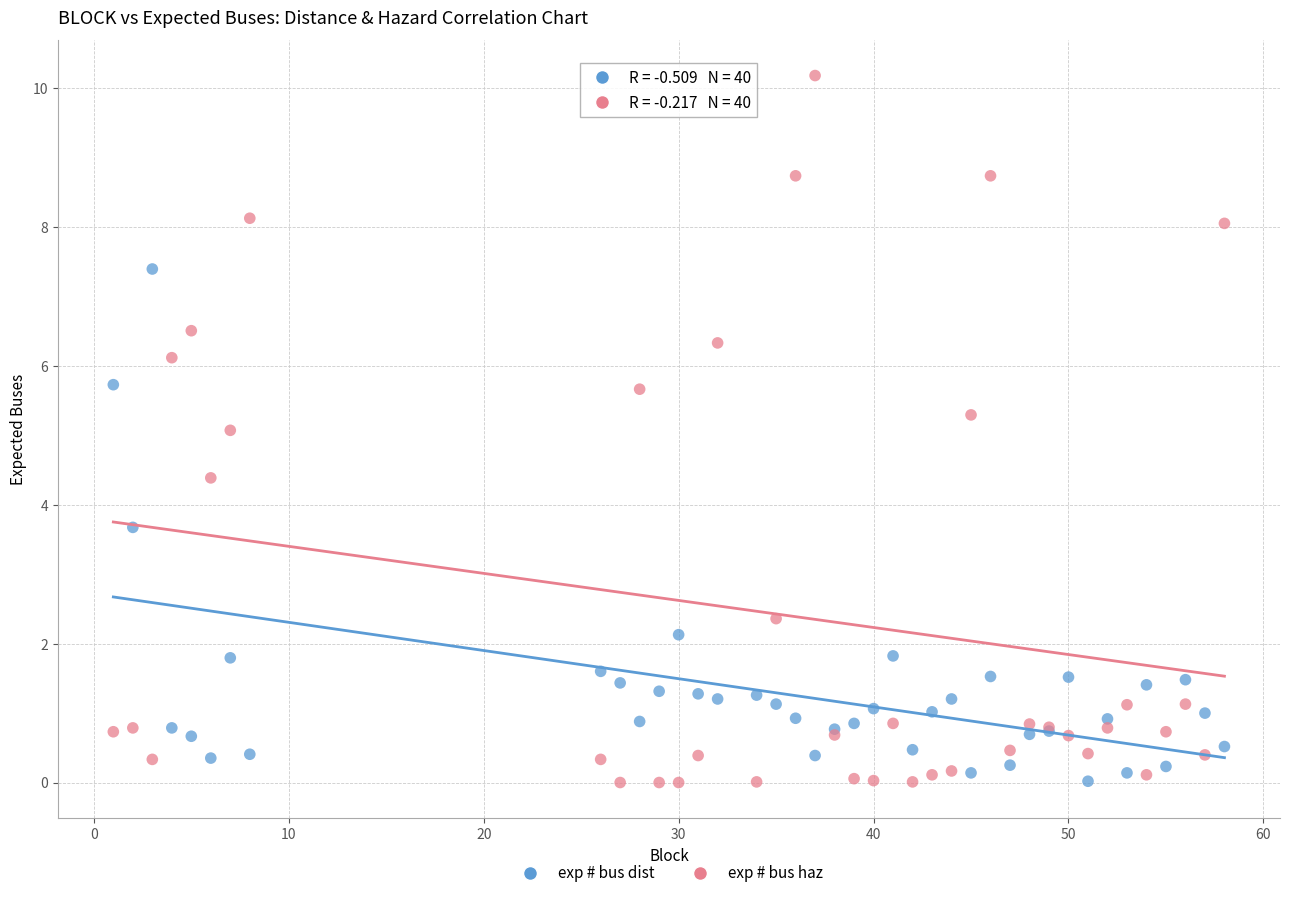

Which series has the largest Y range (max minus min)?

exp # bus haz